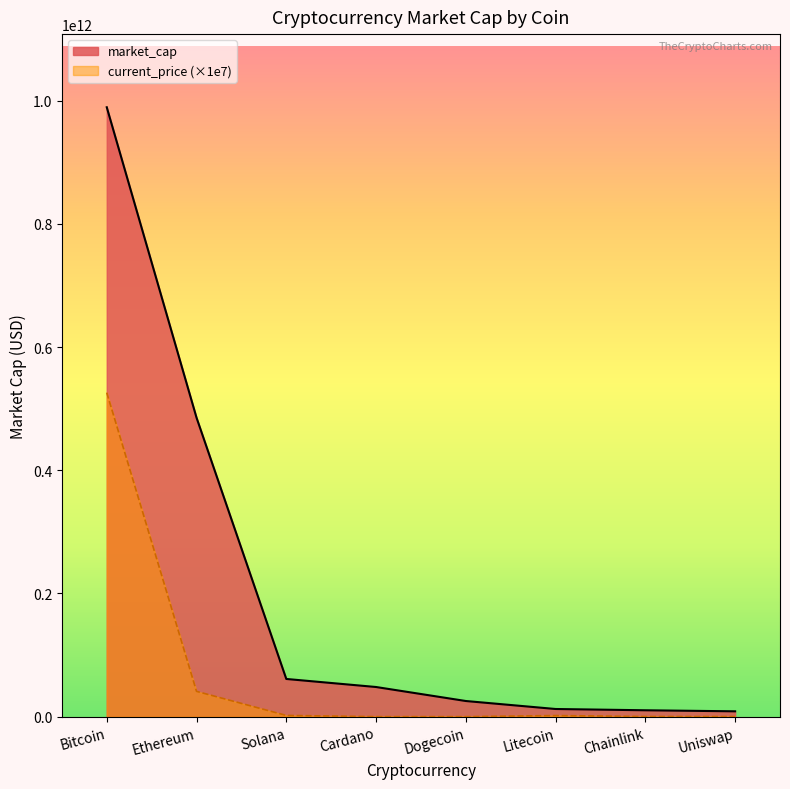

Reading right to left, what are all the values shown in this chart?

Uniswap=8679574912	Solana=61201761705	Litecoin=12438867562	Chainlink=10372631950	Ethereum=485345970696	Dogecoin=25410823249	Bitcoin=989191893408	Cardano=48138315741